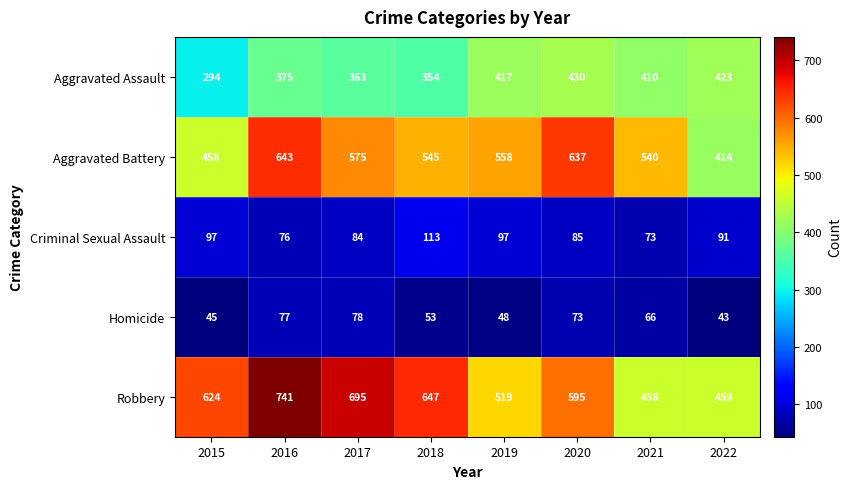

Which category has the highest value in the Robbery series?

2016